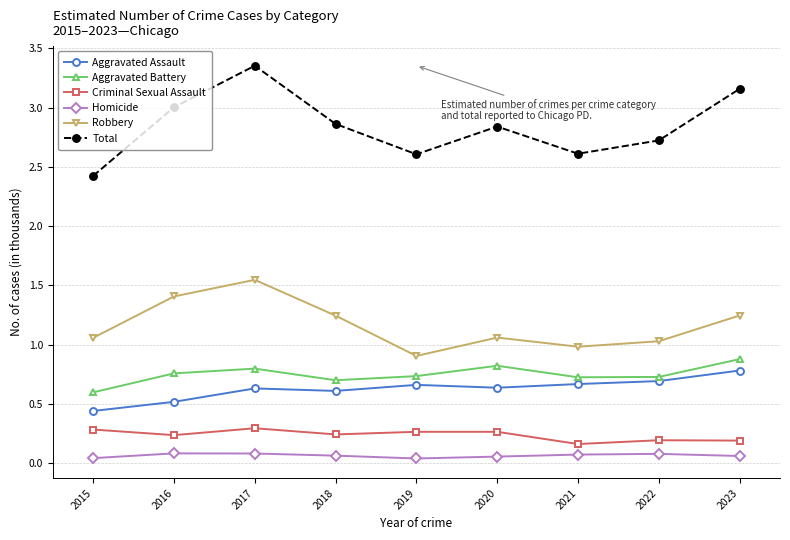

Is this an area chart (filled region under the line)?

No